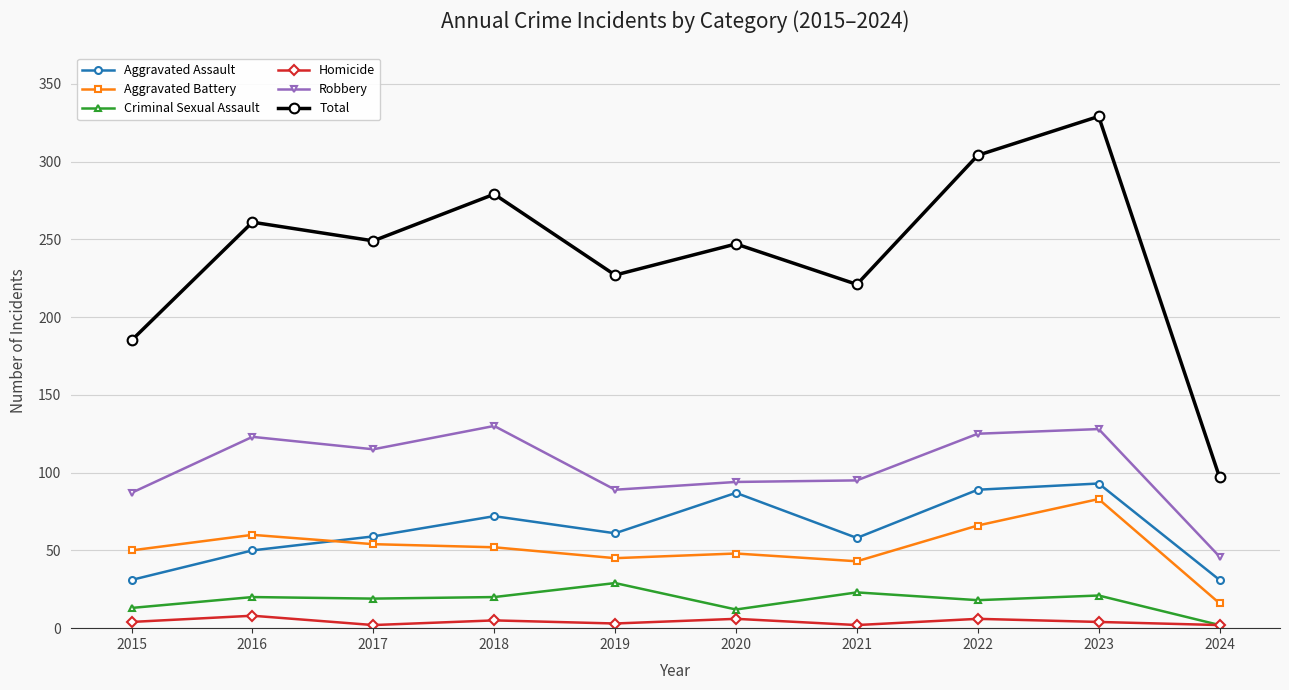

What is the value of the Criminal Sexual Assault point at the 7th from the left?

23